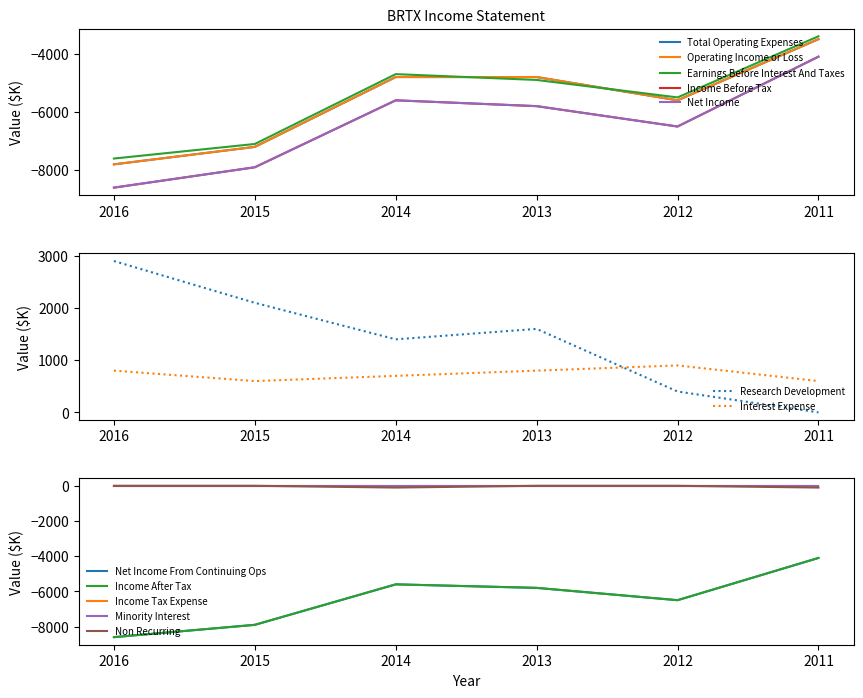

True or false: Total Operating Expenses has more than 2 interior local peaks.

False